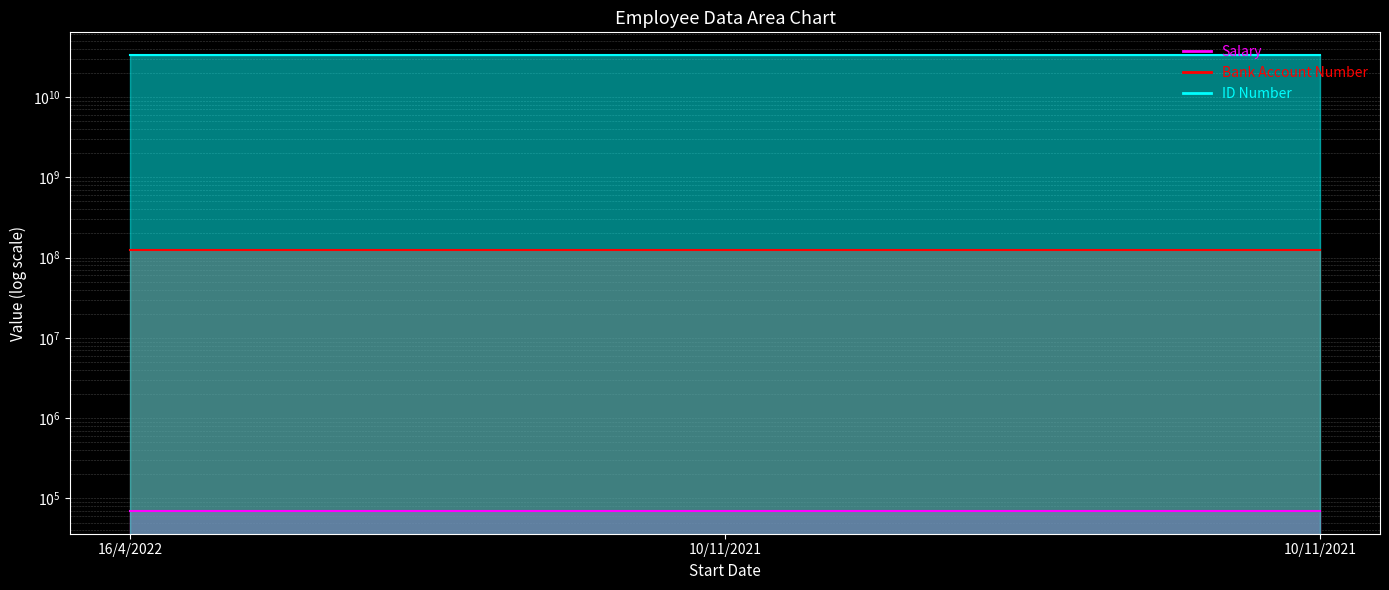

At which label does Bank Account Number reach its peak?

16/4/2022